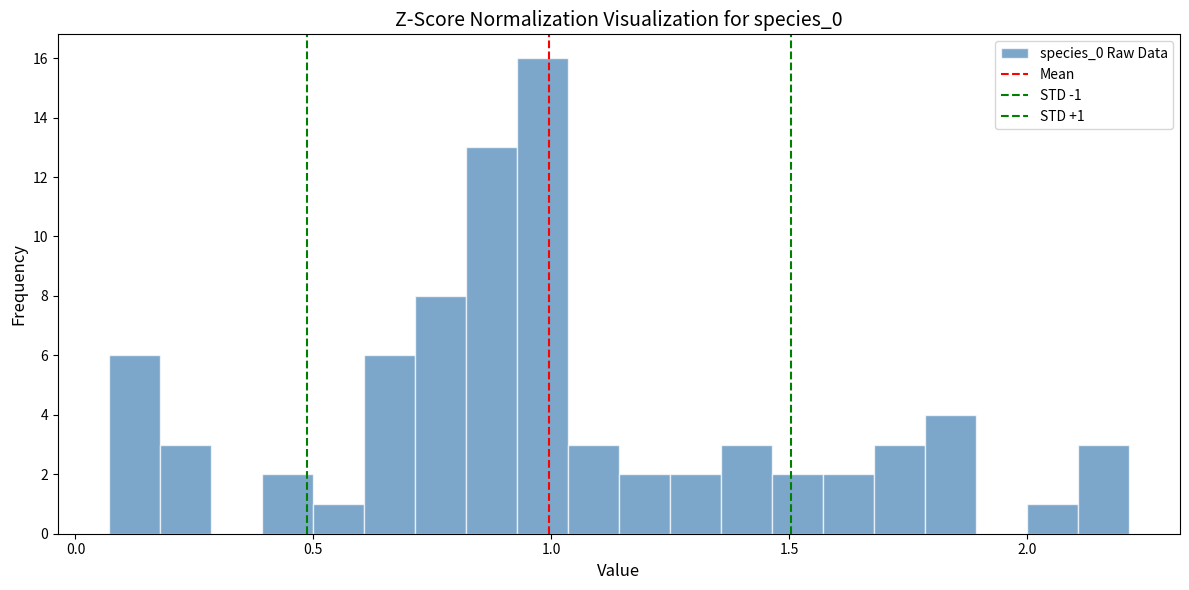

Read against the x-axis, roughly where is the centre of the tallest bar?

1.00